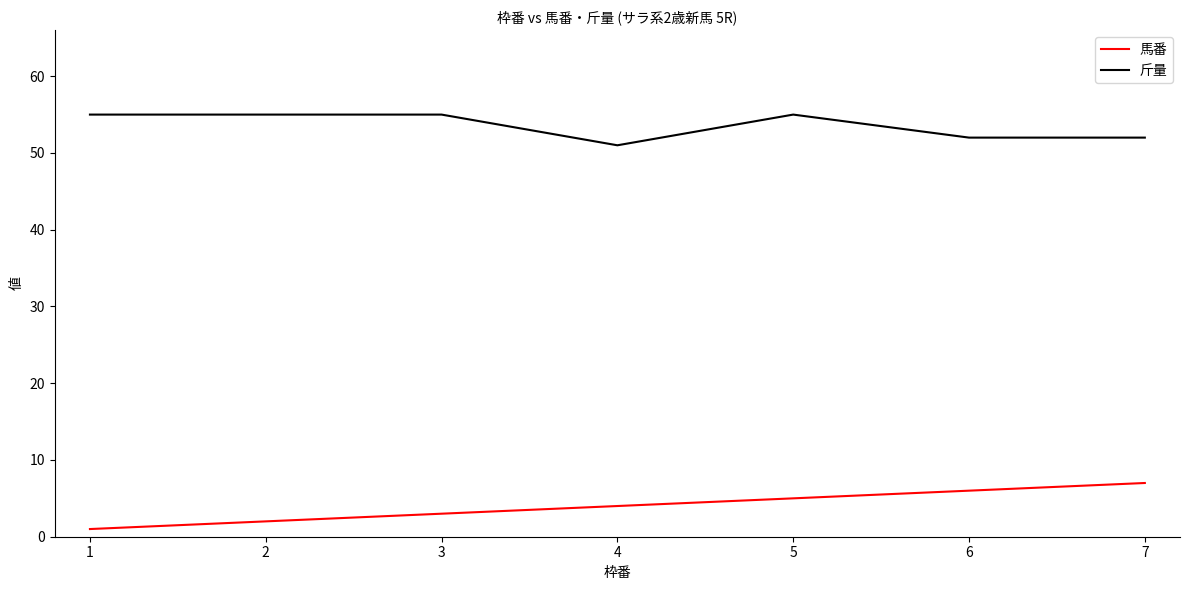

True or false: 馬番 has a value of 6 at 6.

True